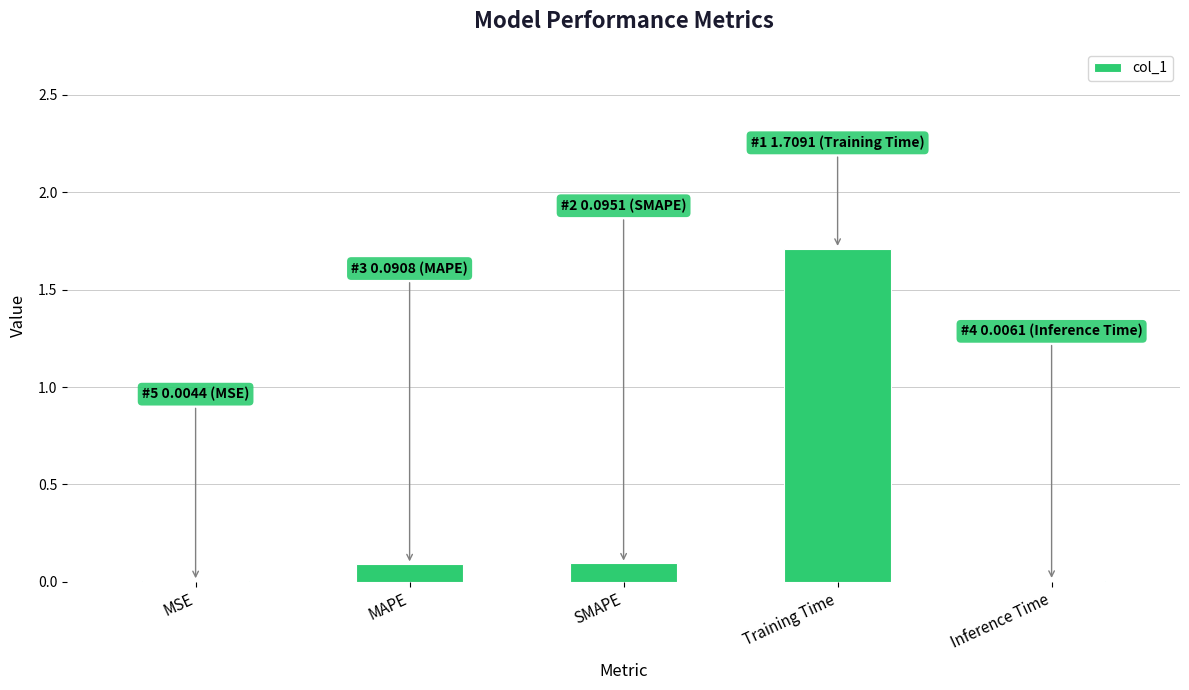

True or false: the data shows 0.5 at Training Time.

False